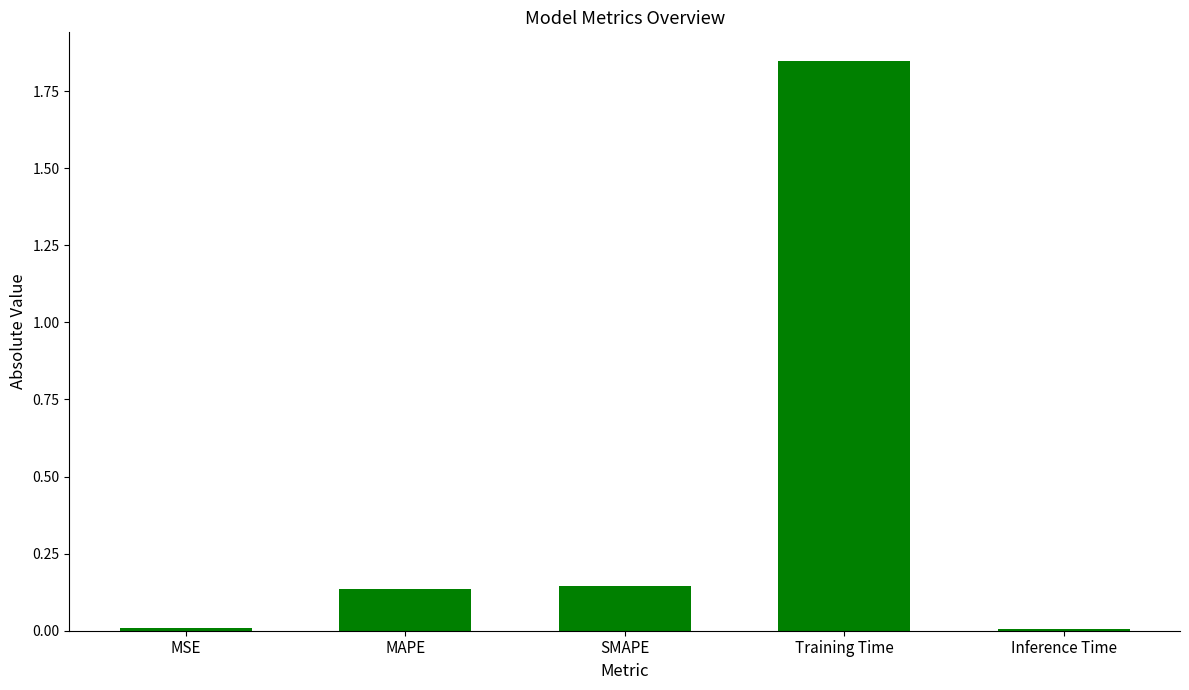

What is the label of the 5th bar from the left?

Inference Time